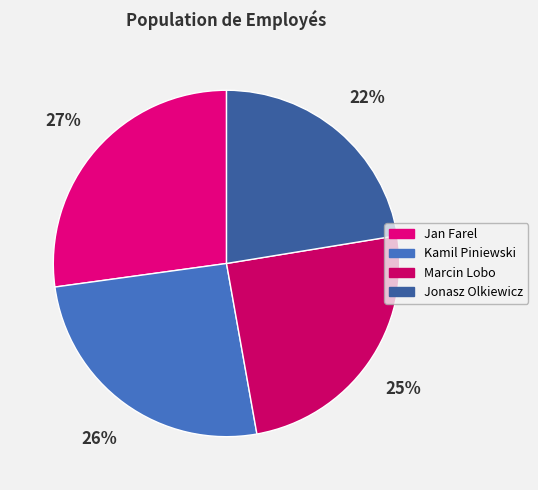

Does Jonasz Olkiewicz account for over 50% of the chart?

No